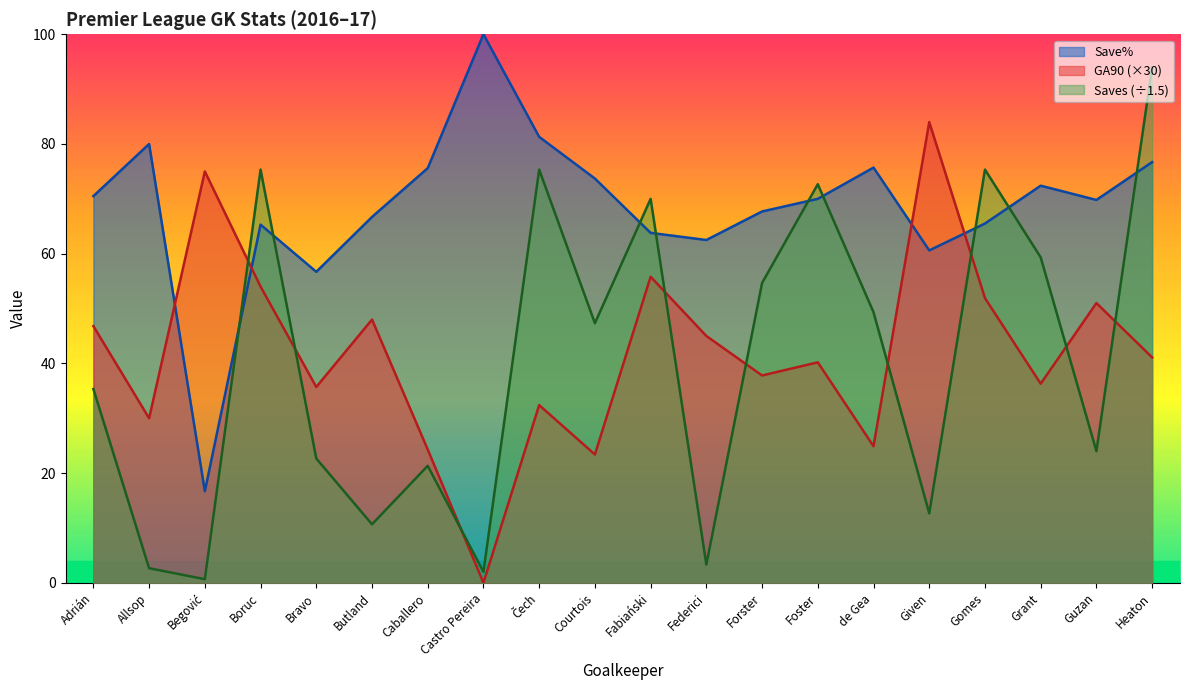

Is the value of Saves at Fabiański greater than the value of Save% at Butland?

Yes